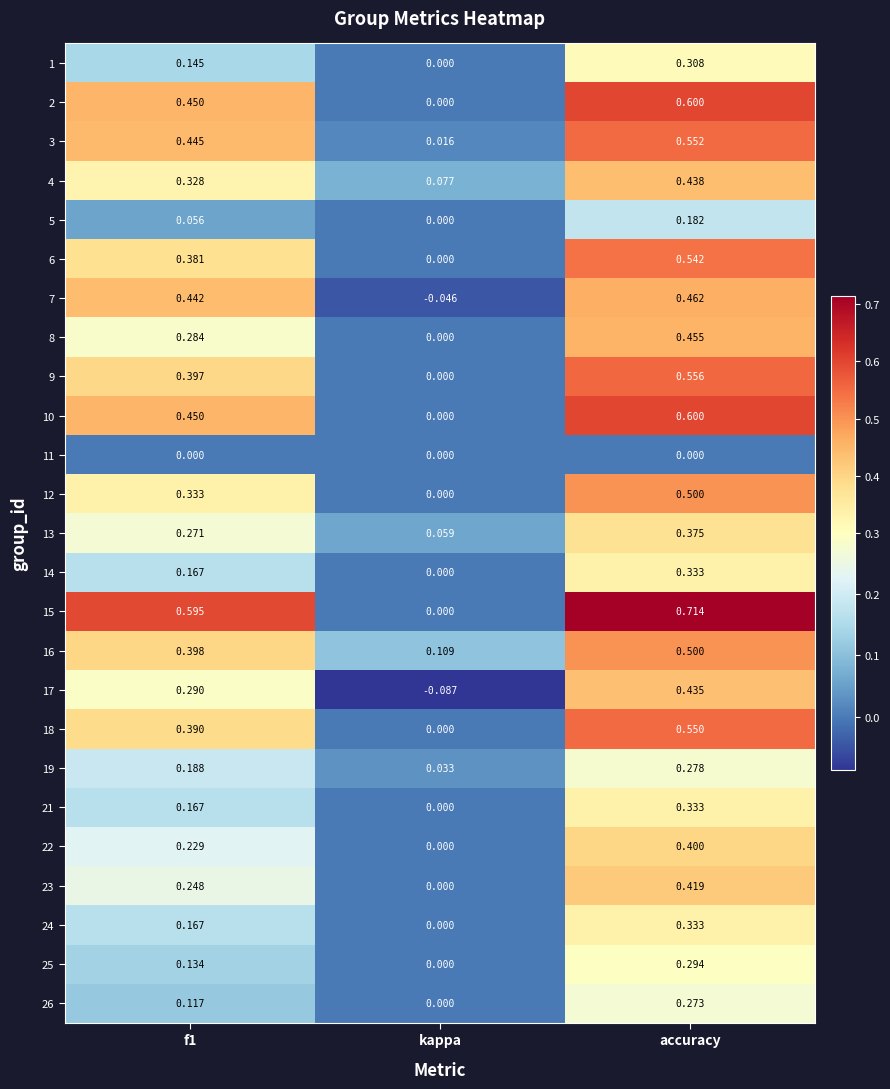

At which label is 15 closest to 0?

kappa